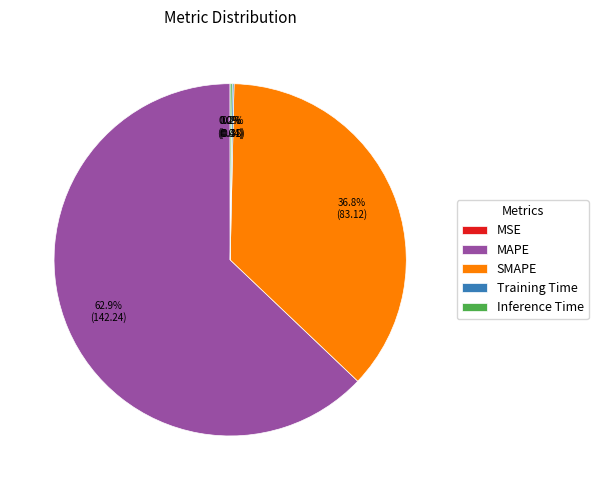

To the nearest percent, what is the difference between the largest and smallest slice percentages?

63%